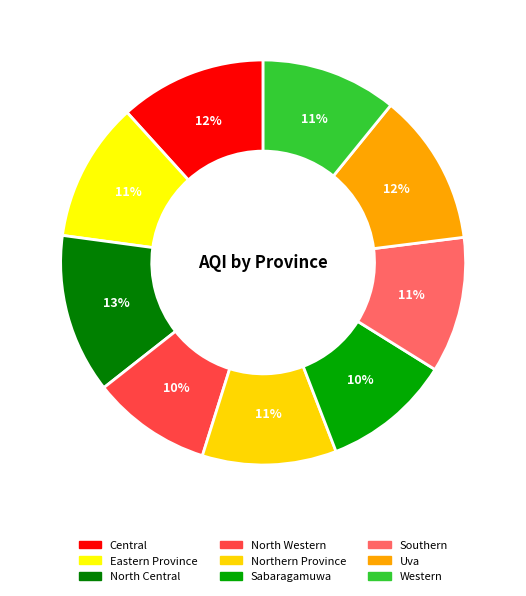

To the nearest percent, what is the difference between the largest and smallest slice percentages?

3%